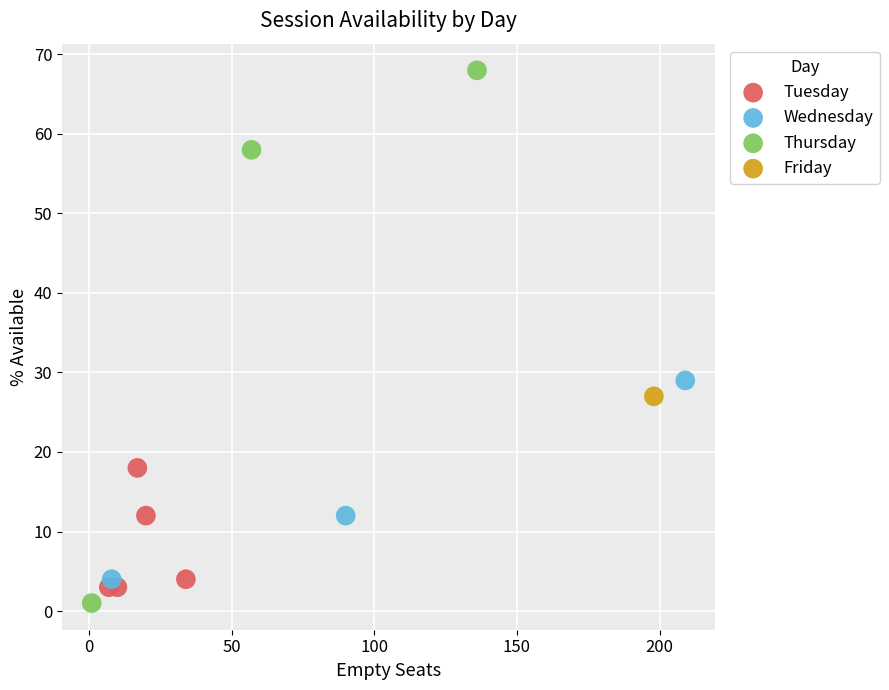

What are all the series names shown in the legend?

Tuesday, Wednesday, Thursday, Friday